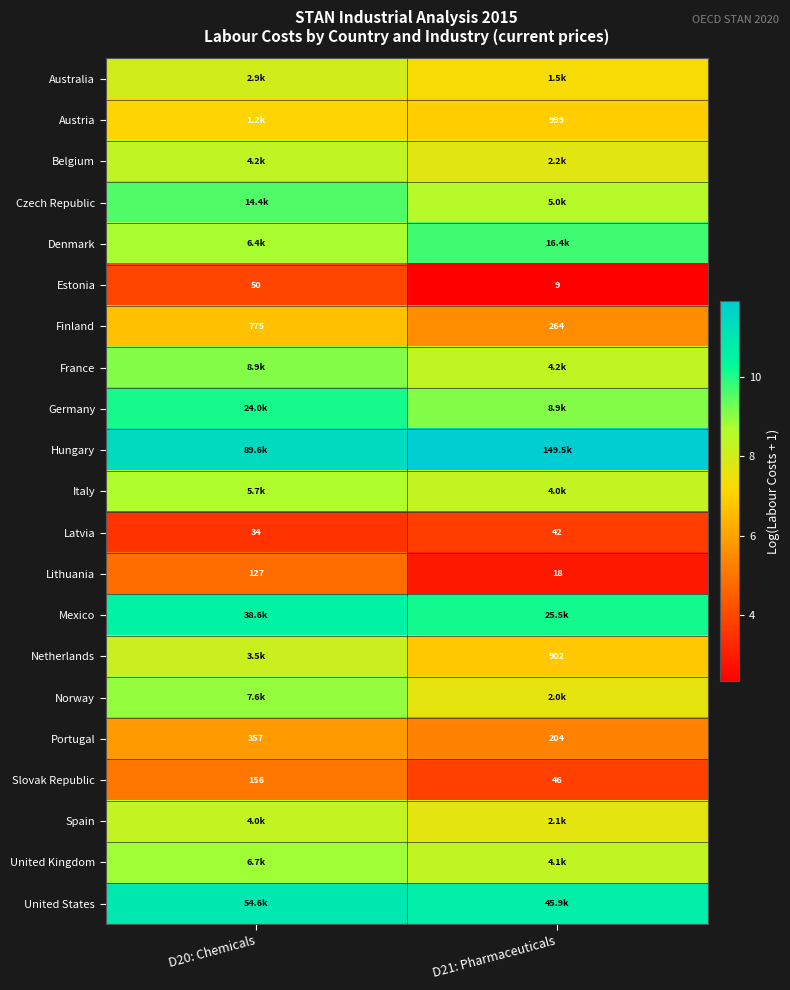

Read the Italy value at D21: Pharmaceuticals.

8.3